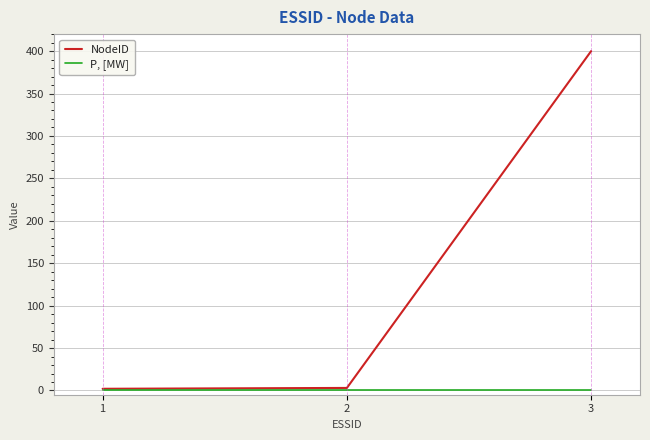

Rank the series by their average value, from lowest to highest.

P, [MW], NodeID